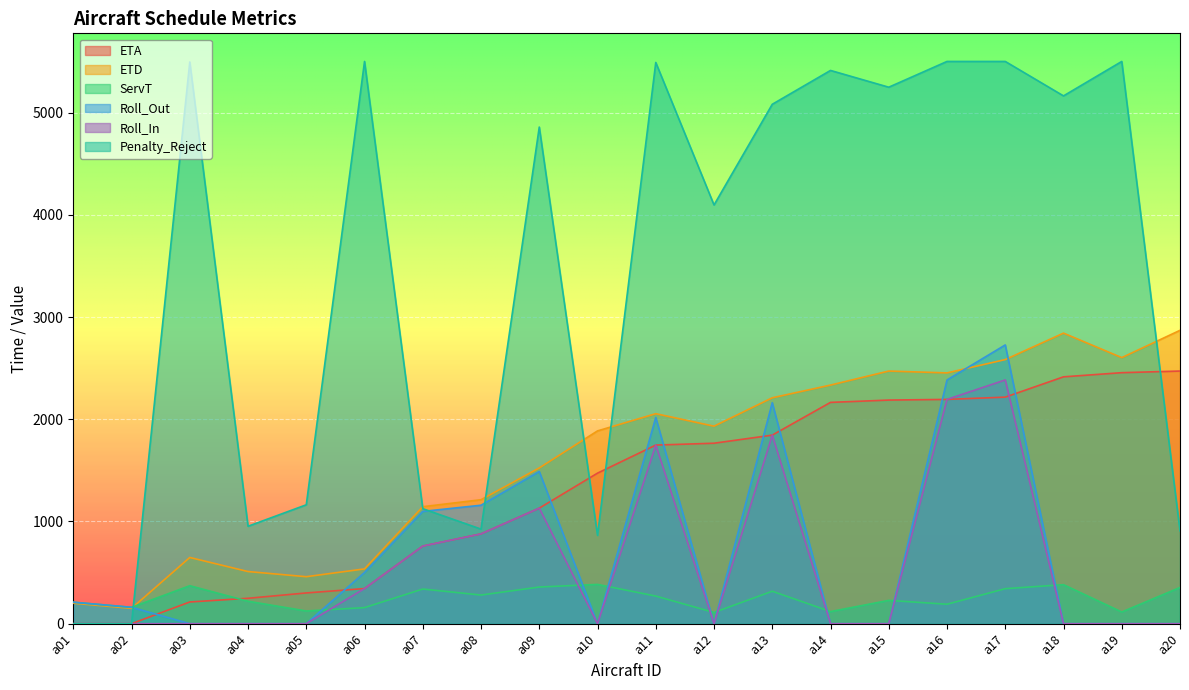

Where is the first local maximum for Roll_Out?

a09